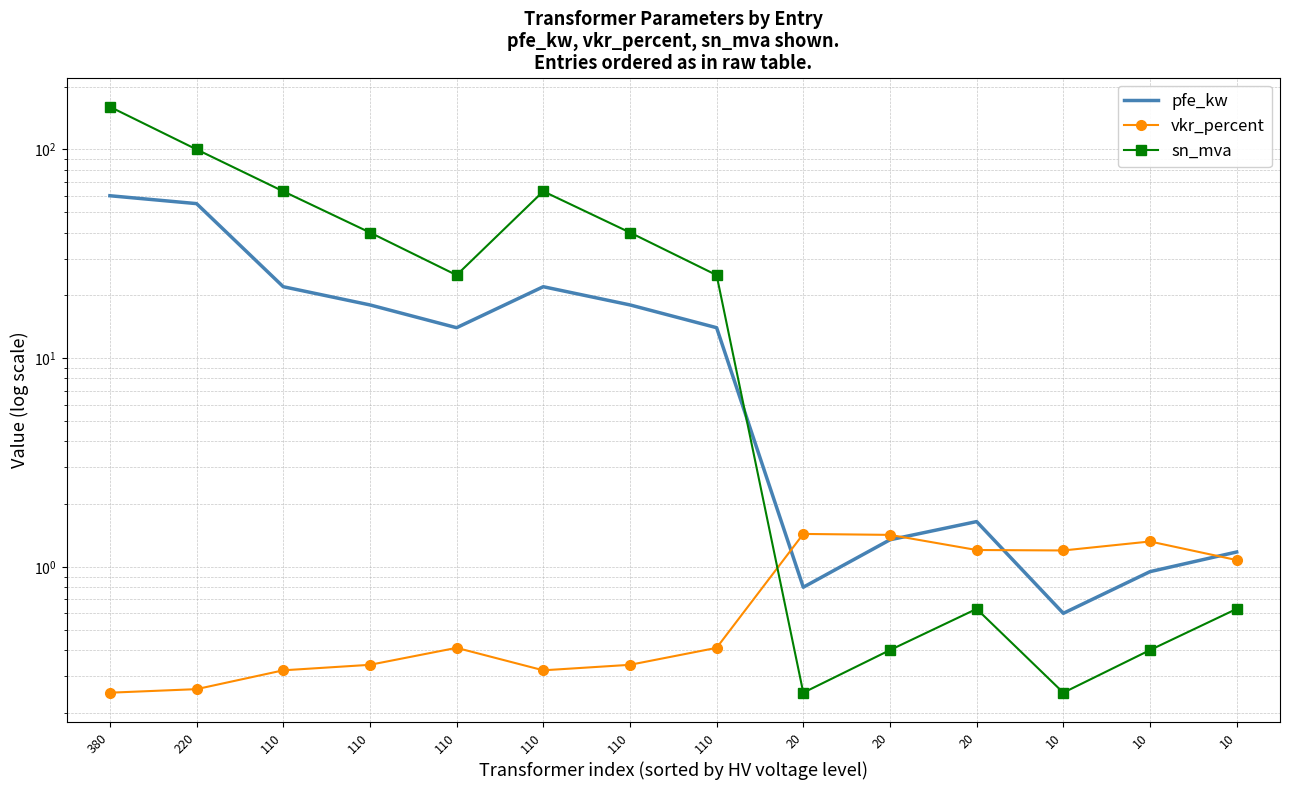

At which category does sn_mva reach its first local peak?

110